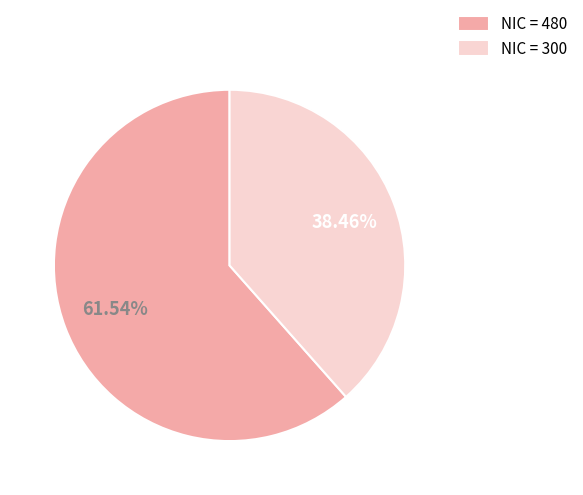

Is the sum of NIC = 300 and NIC = 480 greater than half?

Yes